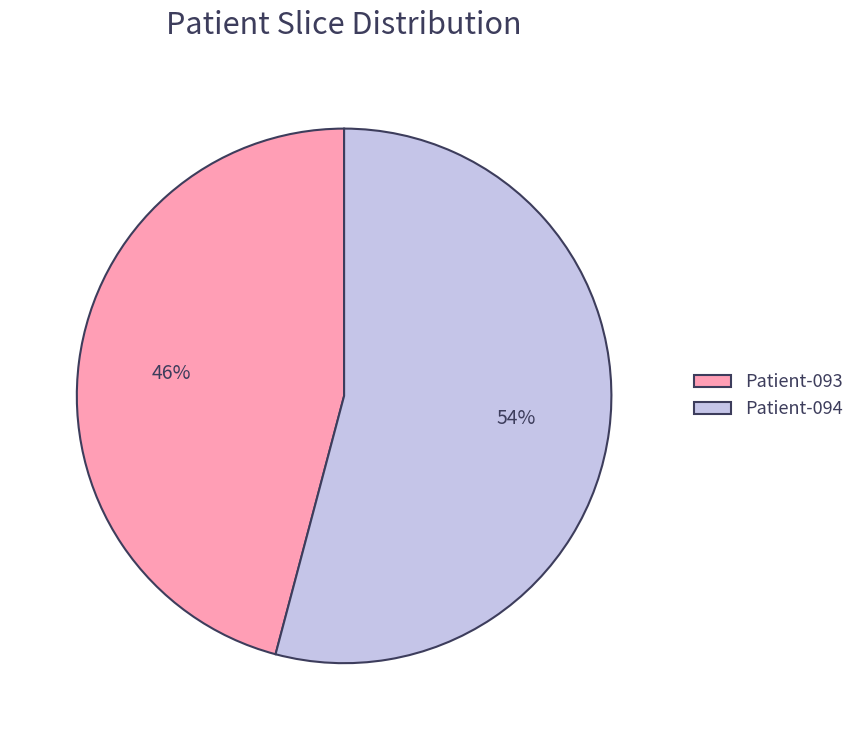

Do Patient-094 and Patient-093 together represent more than half of the pie?

Yes